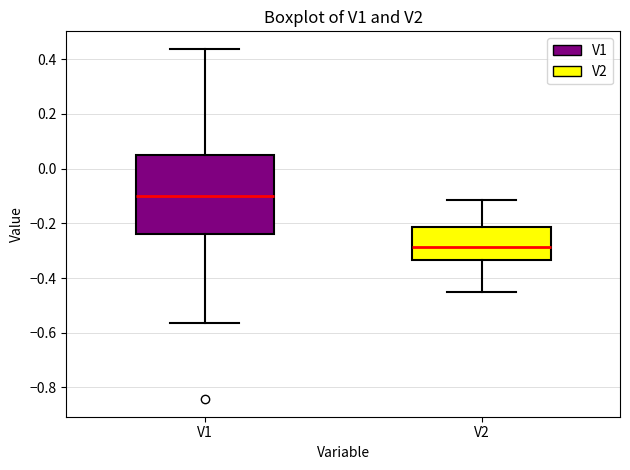

Which box's median line is the lowest?

V2